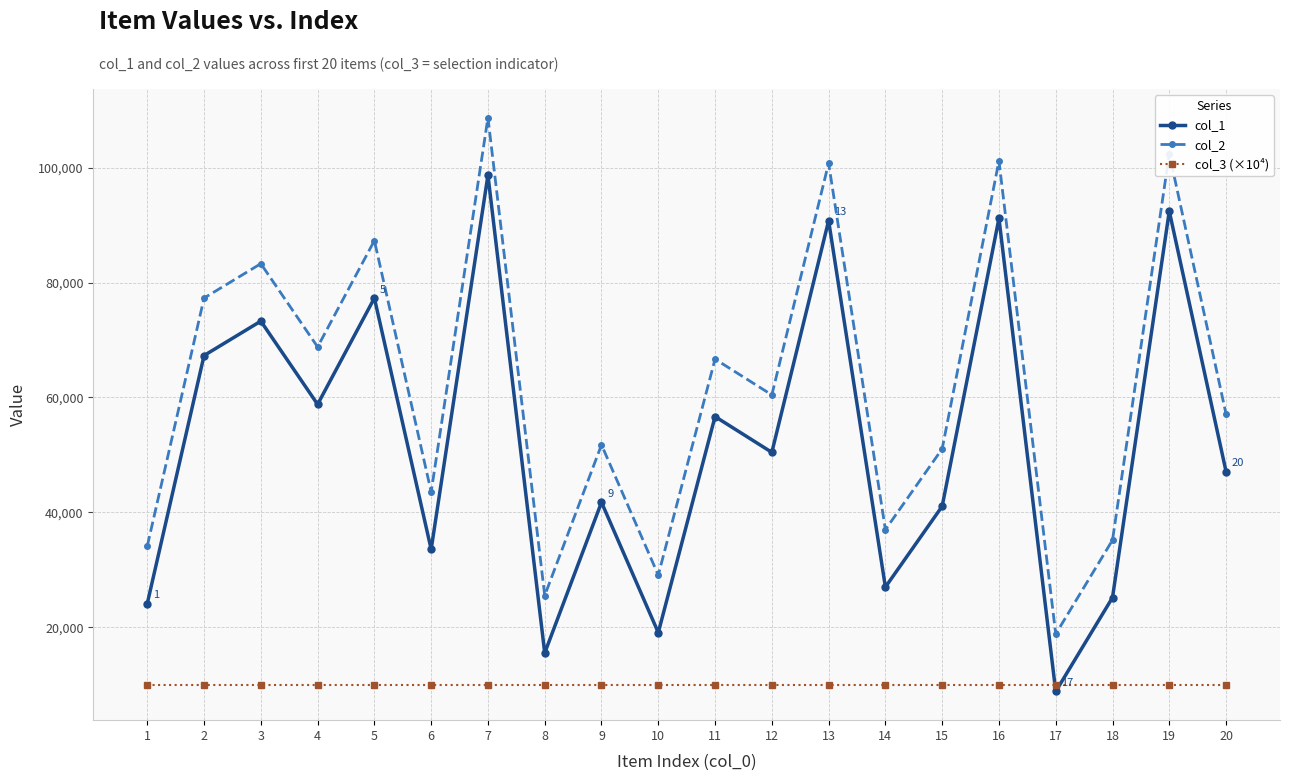

At how many categories does at least one series exceed 9362?

20